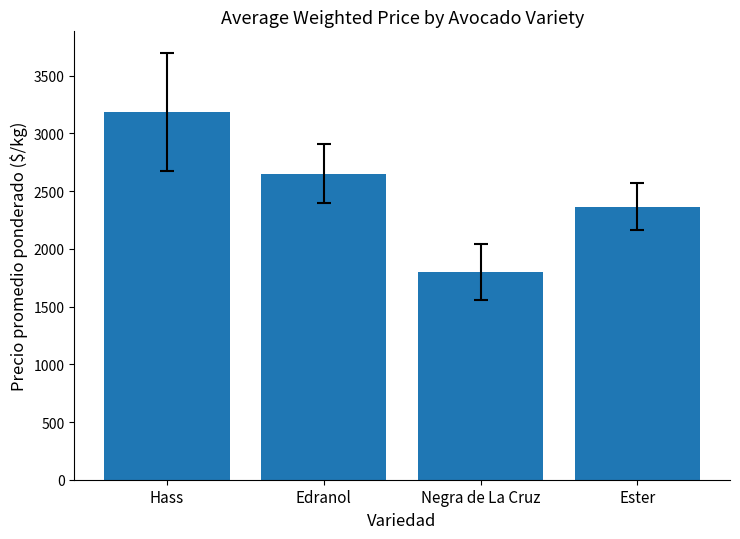

Reading right to left, what are all the values shown in this chart?

Ester=2366.7	Negra de La Cruz=1800.0	Edranol=2650.0	Hass=3188.5